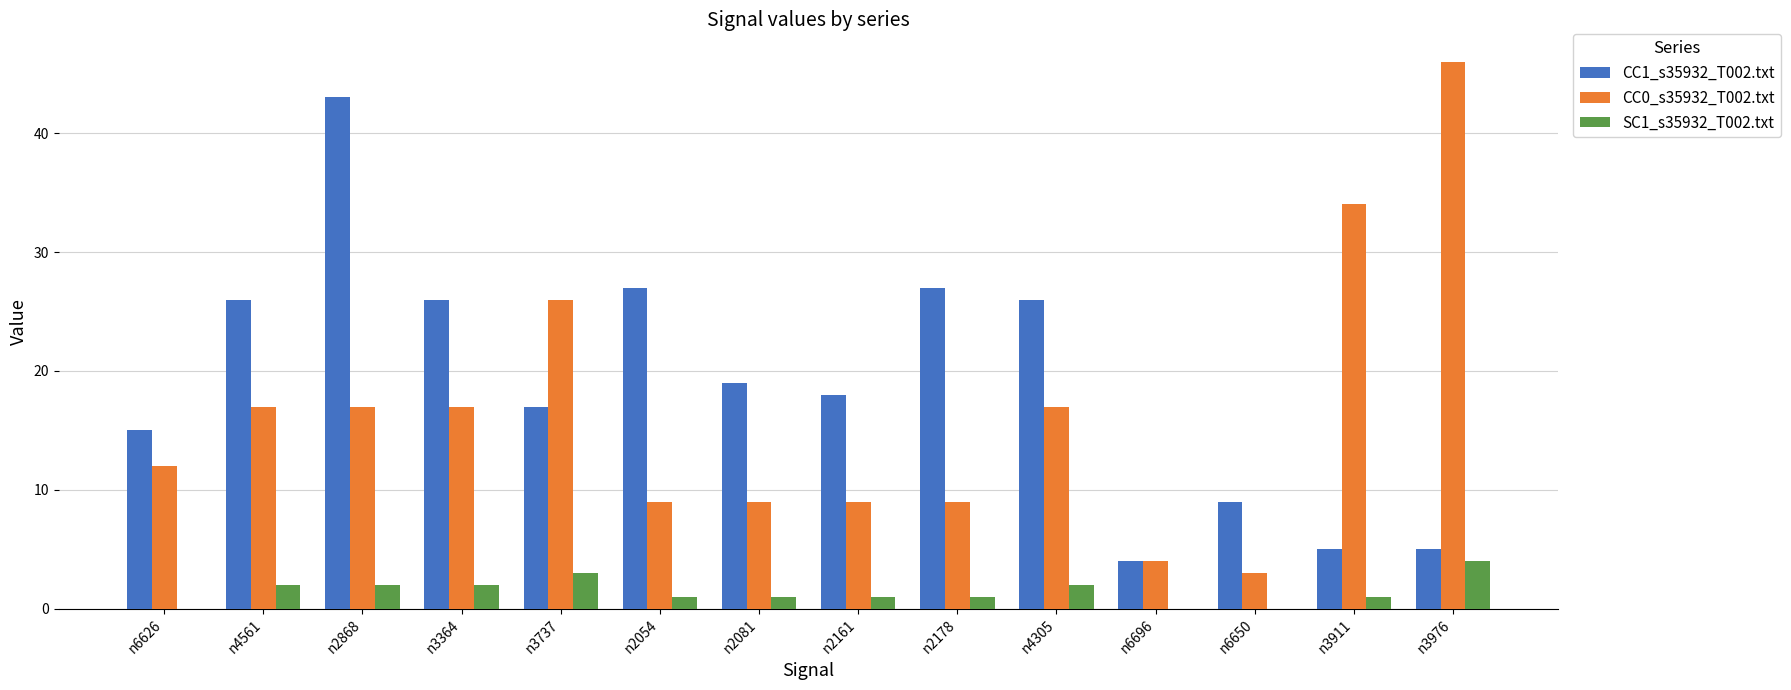

Are the bars horizontal?

No